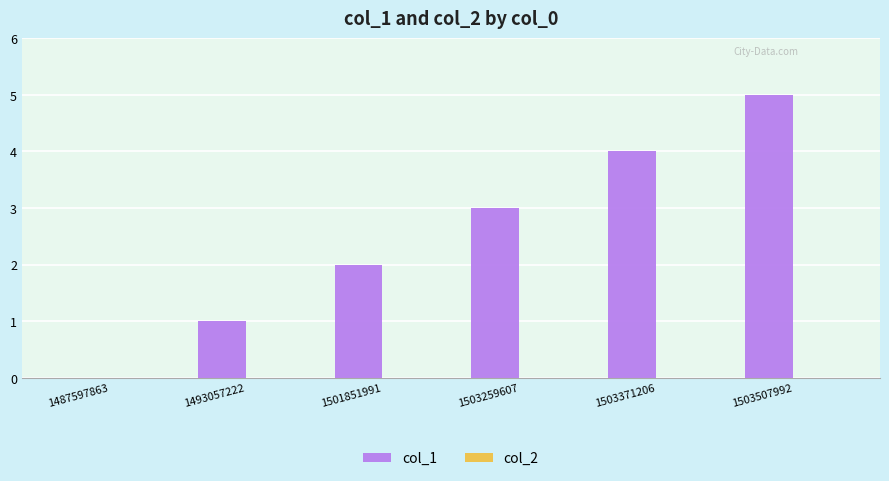

What is the approximate value at 1503259607?

3